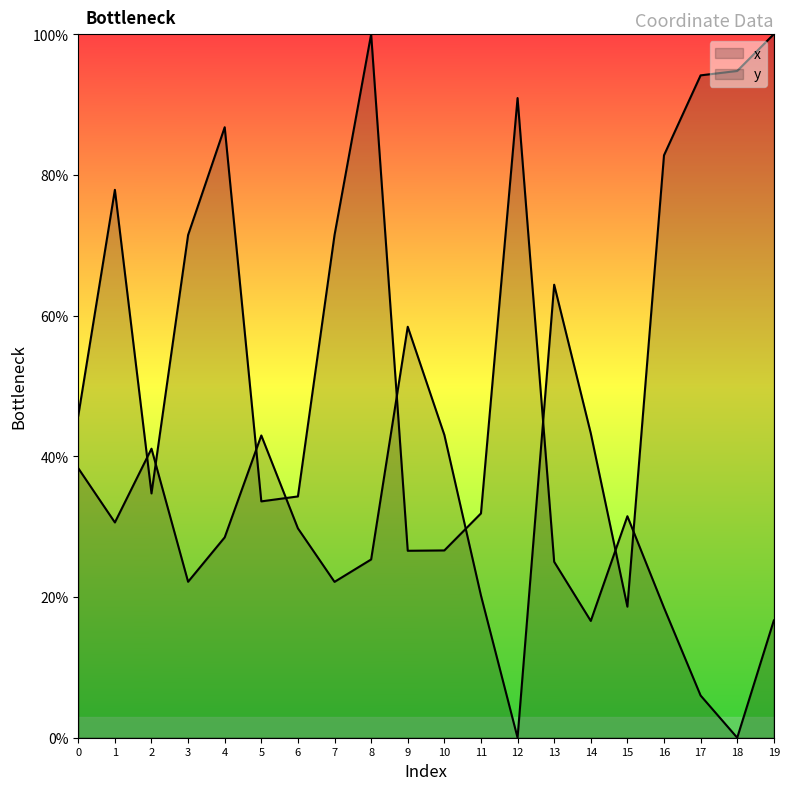

Does the chart have visible grid lines?

No